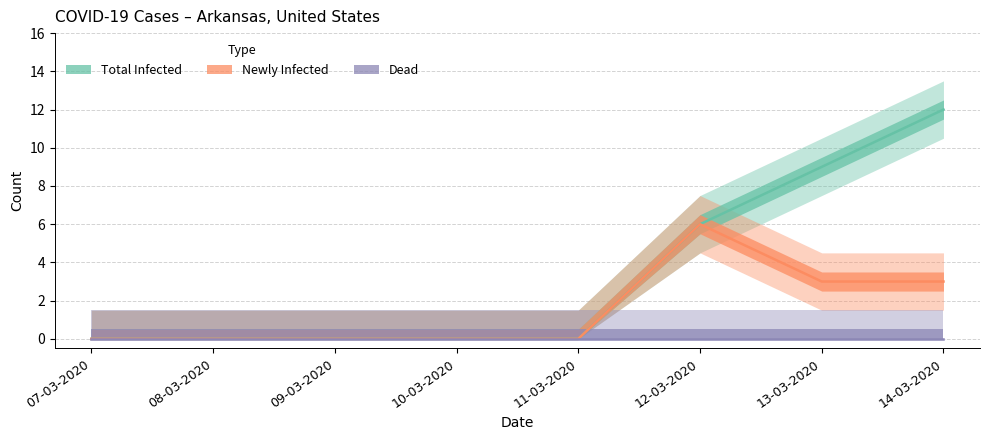

List the series in order of their overall mean, highest first.

Total Infected, Newly Infected, Dead